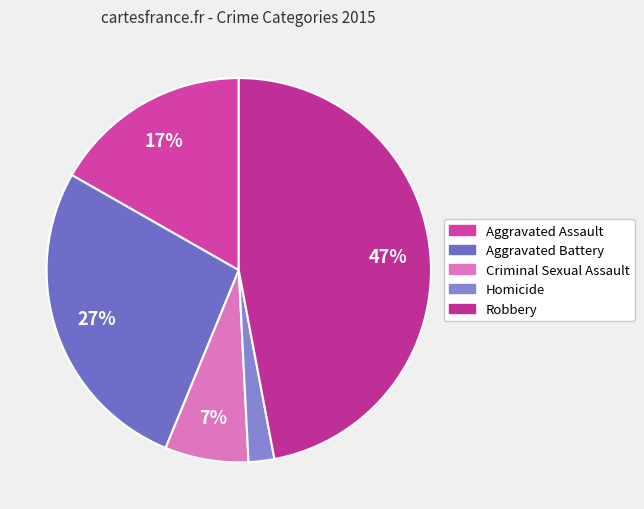

Is there a majority slice in this chart?

No